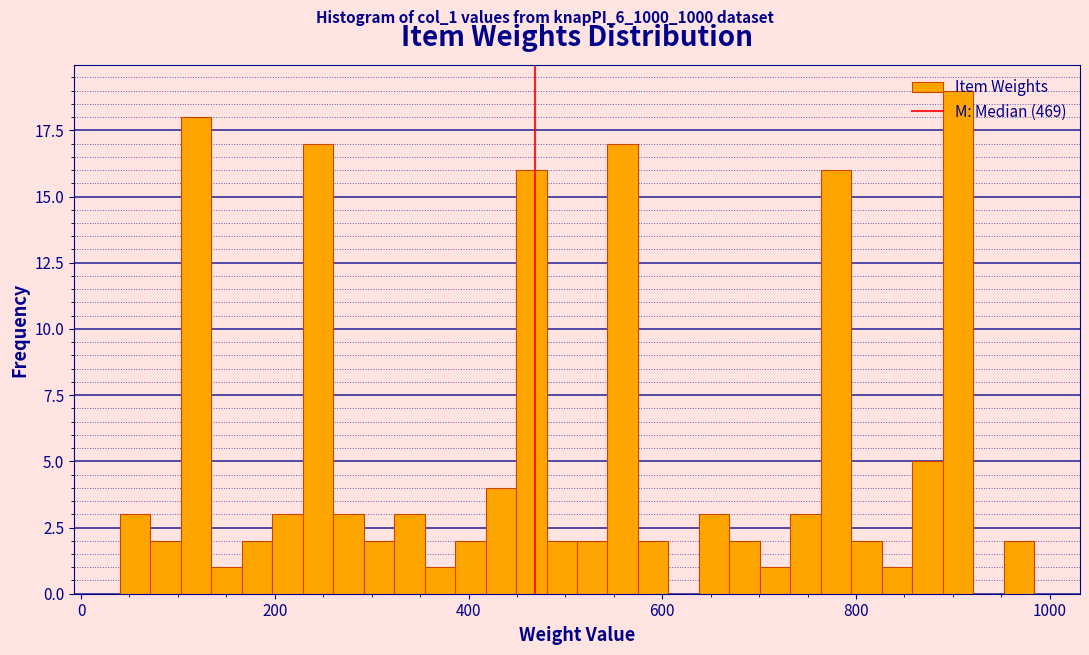

Read against the x-axis, roughly where is the centre of the tallest bar?

900